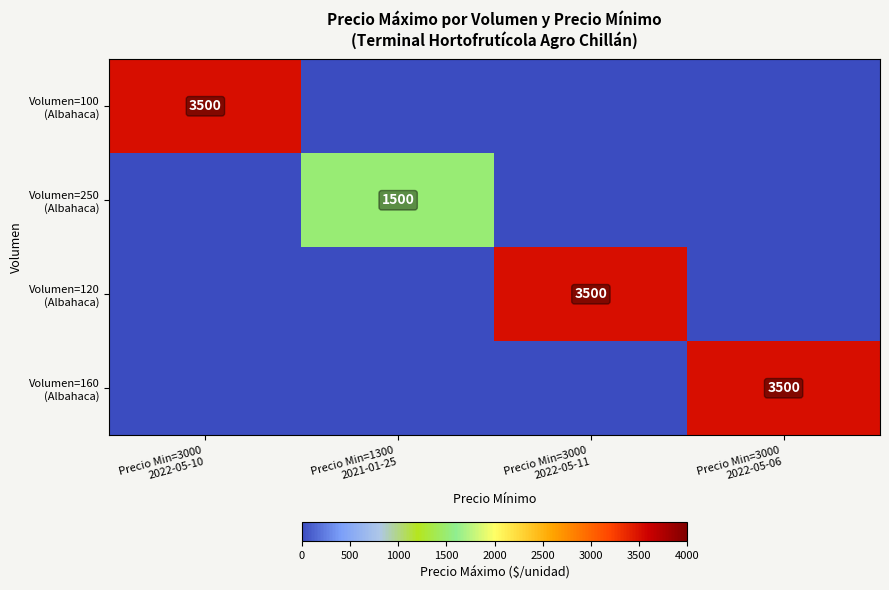

List the labels in order of Volumen=160 (Albahaca) value, largest first.

Precio Min=3000 2022-05-06, Precio Min=3000 2022-05-10, Precio Min=1300 2021-01-25, Precio Min=3000 2022-05-11